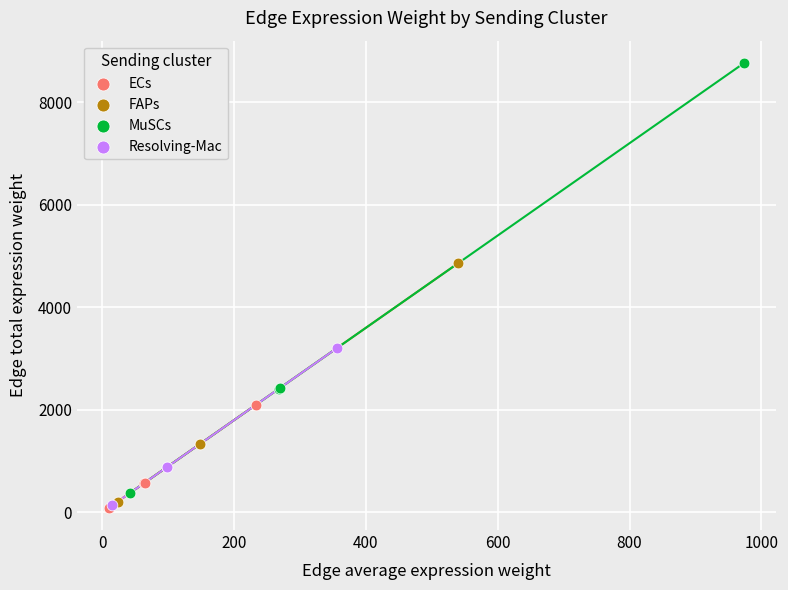

Which series contains the highest Y value?

MuSCs